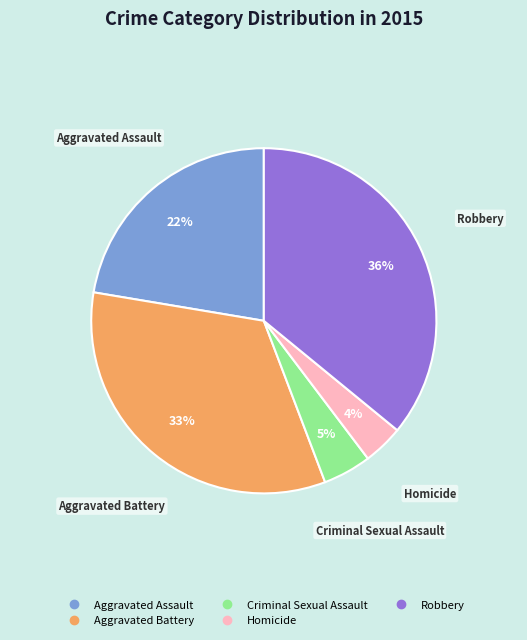

Count the number of slices in the pie.

5